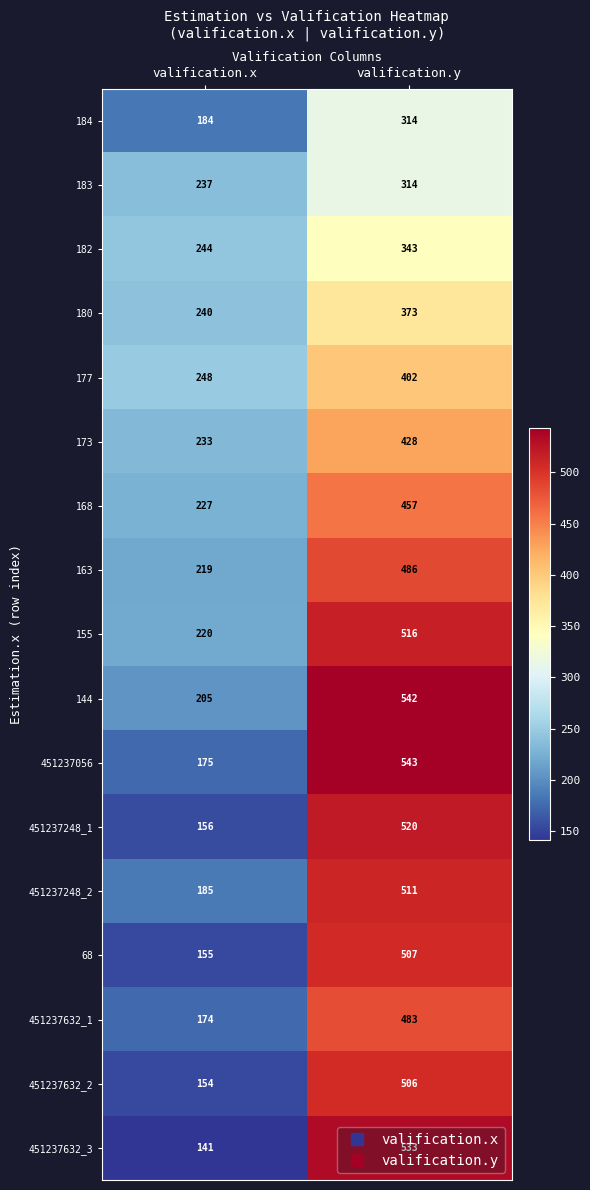

Which series has the largest total across all categories?

144